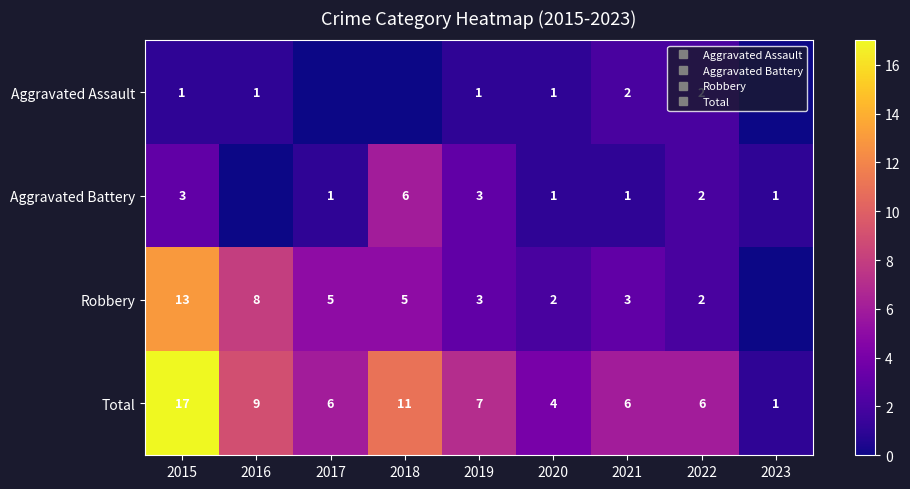

Rank the series by their average value, from highest to lowest.

Total, Robbery, Aggravated Battery, Aggravated Assault